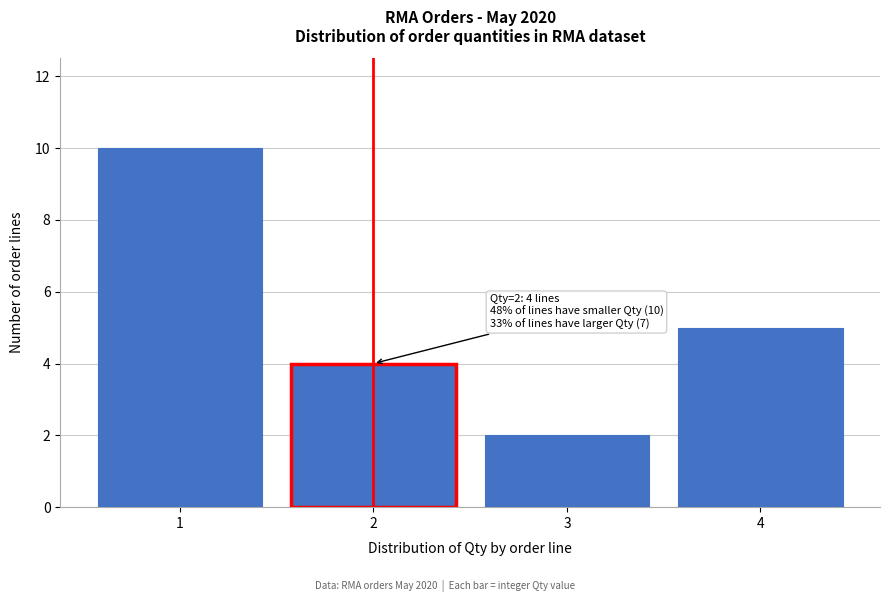

Reading left to right, list all the values displayed in this chart.

1=10	2=4	3=2	4=5